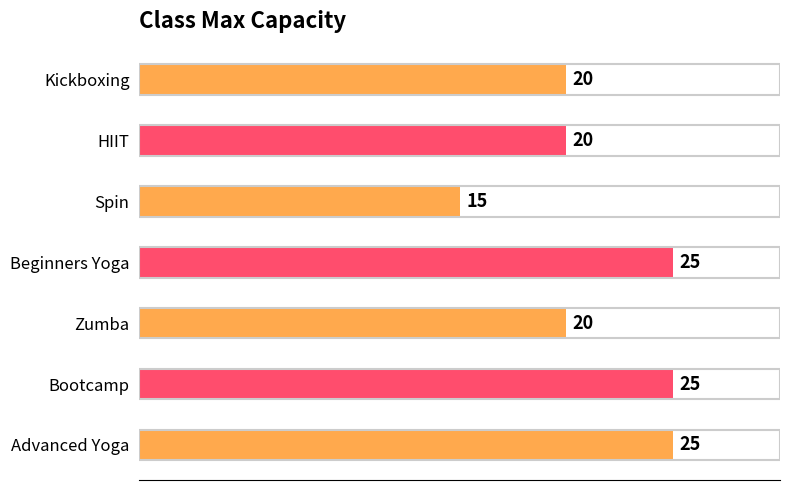

Which label corresponds to the smallest value in the chart?

Spin